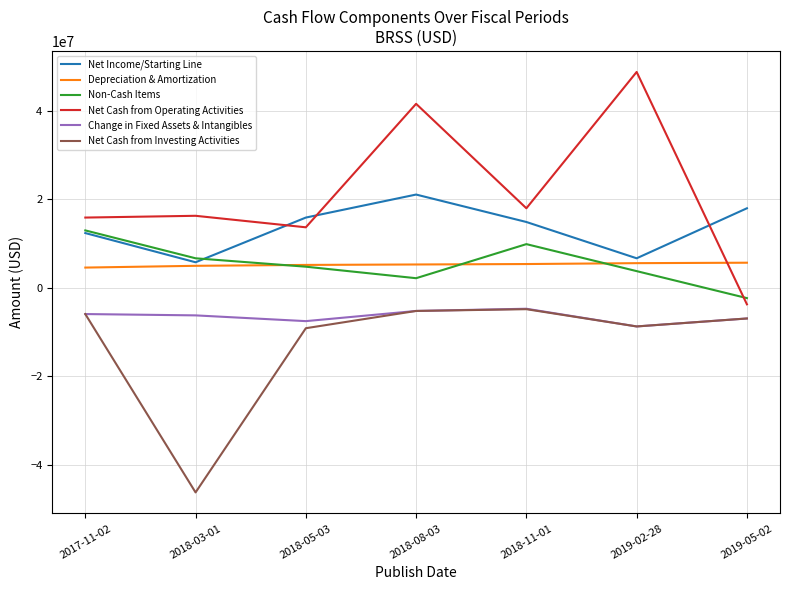

Is this an area chart (filled region under the line)?

No